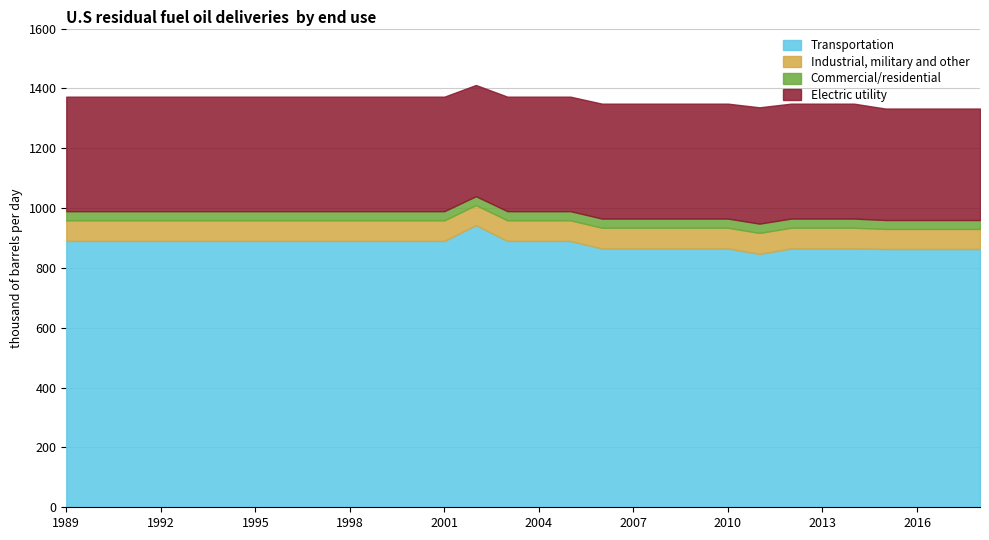

The Transportation series shows 1574.5 at 3. True or false?

False